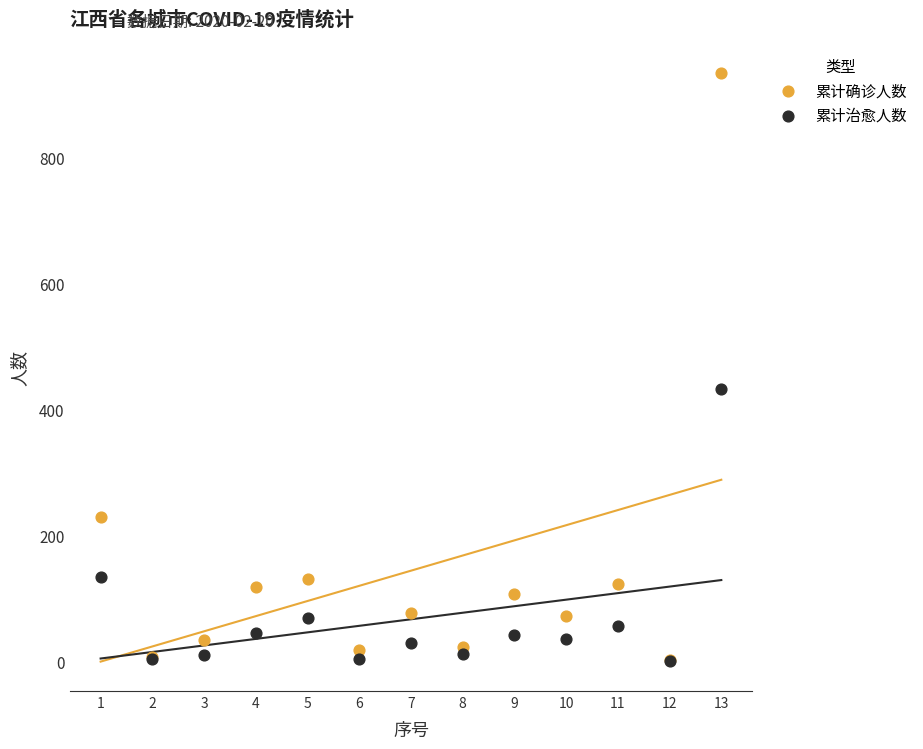

Which series has the widest spread of Y values?

累计确诊人数